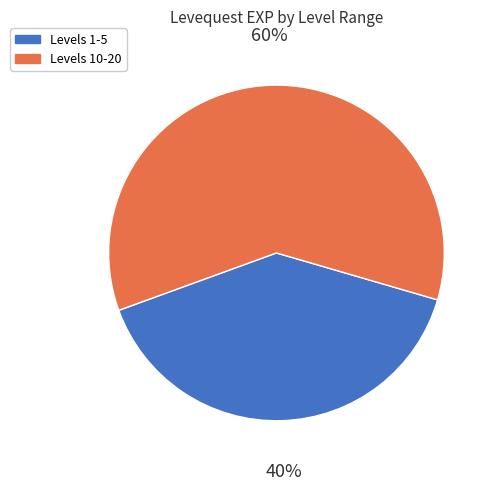

How many slices are in this pie chart?

2